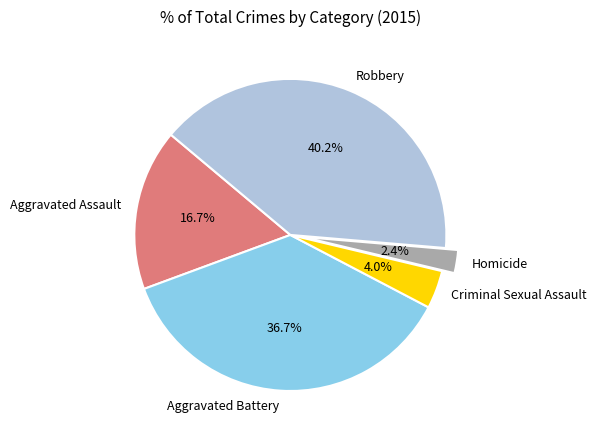

What is the smallest slice in the pie chart?

Homicide